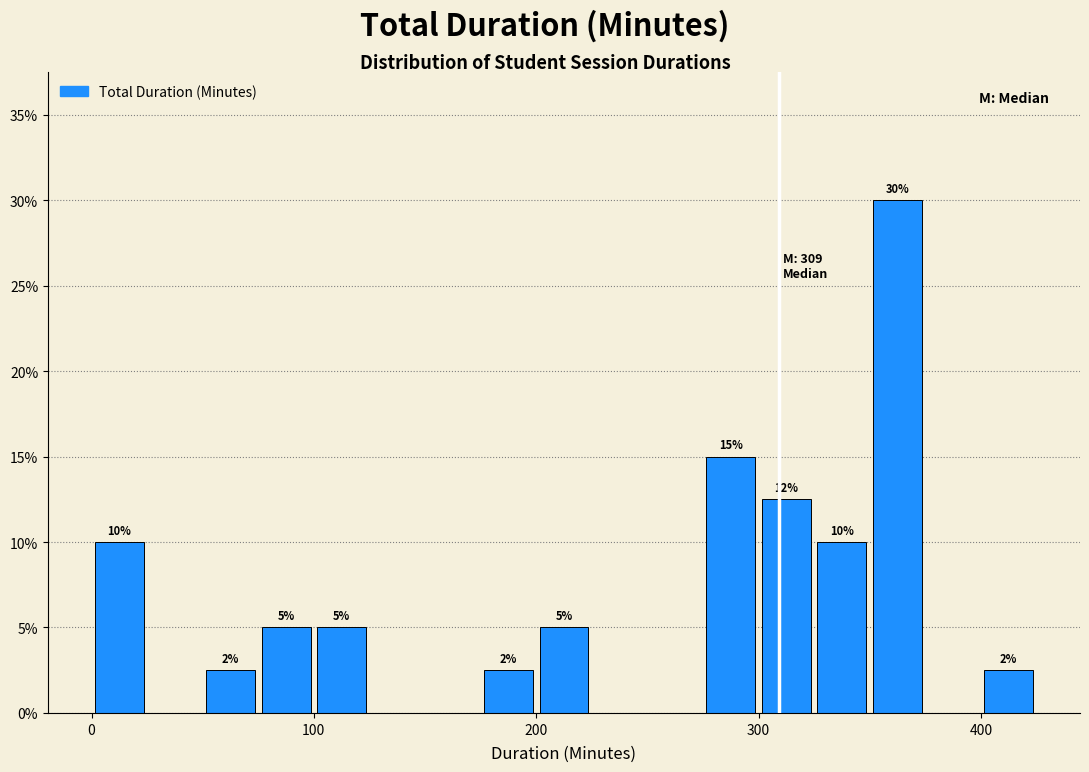

Around what value on the x-axis is the tallest bar? Give the approximate position of its centre, as read against the axis.

360